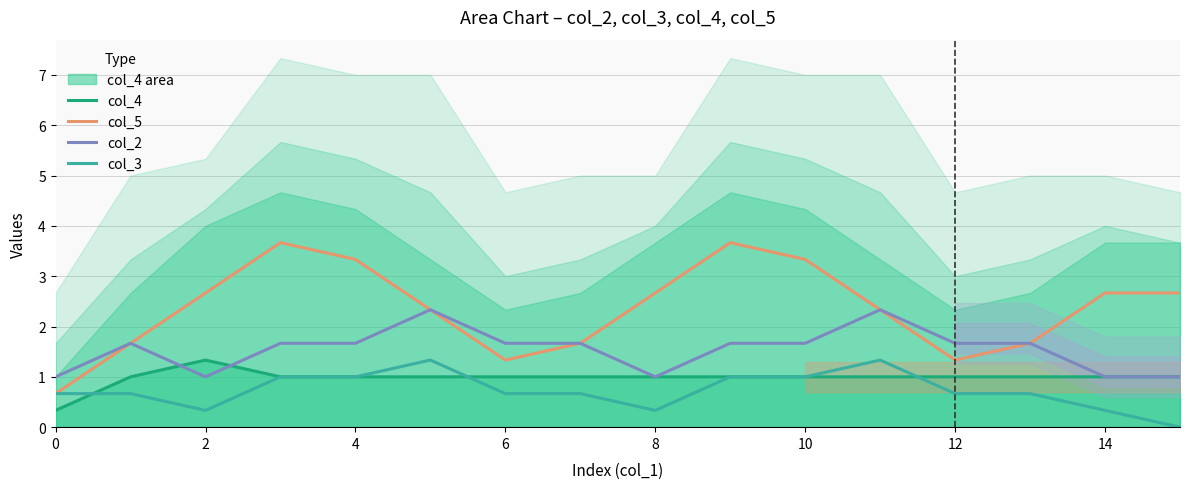

What is the lowest value of the col_5 series?

0.7